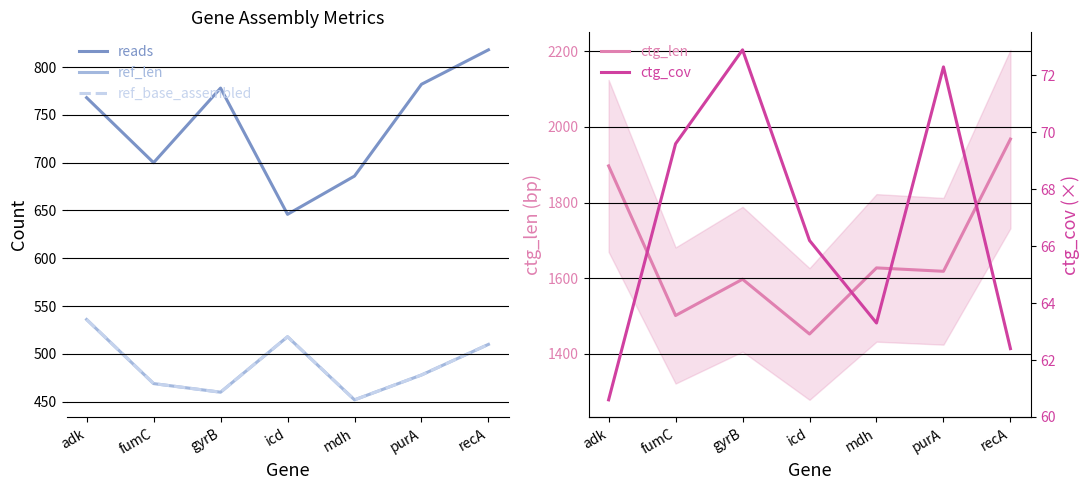

How many distinct data groups are displayed?

5